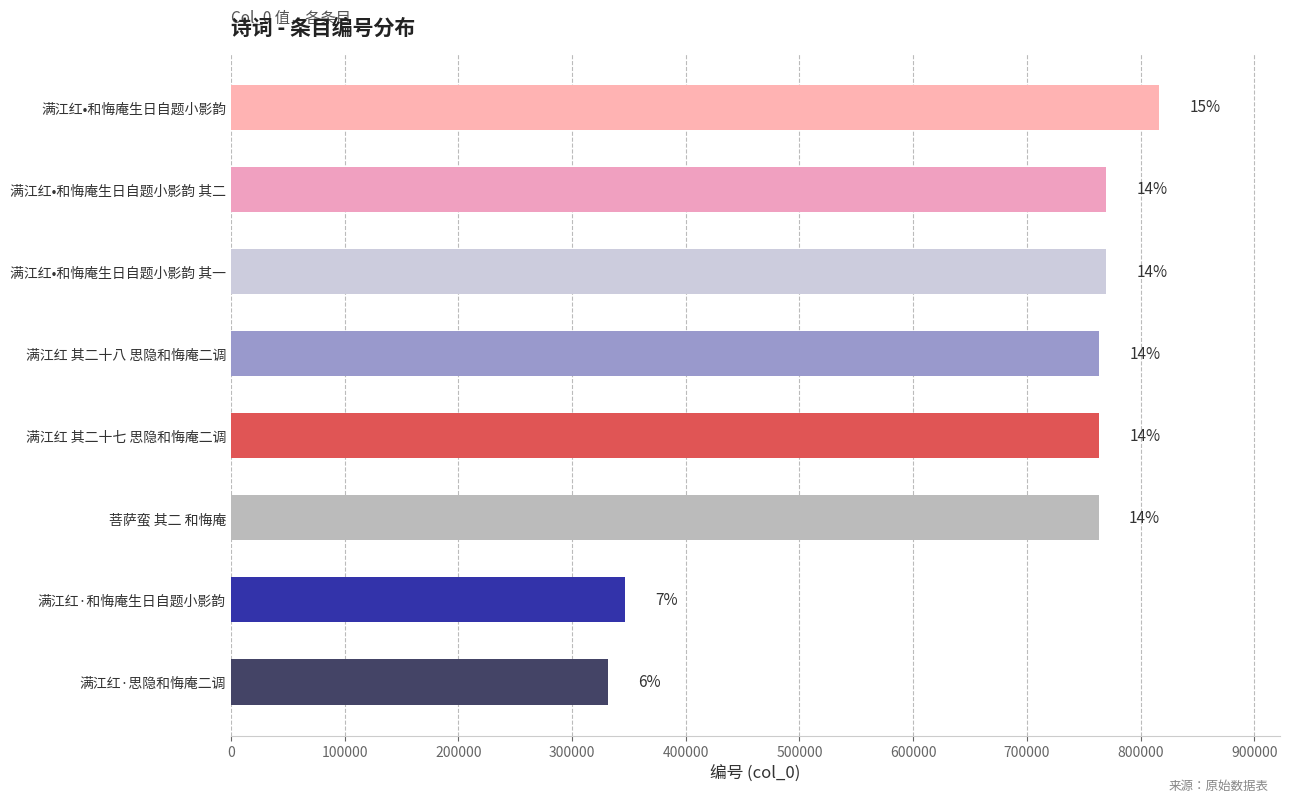

How many bars are there in total?

8